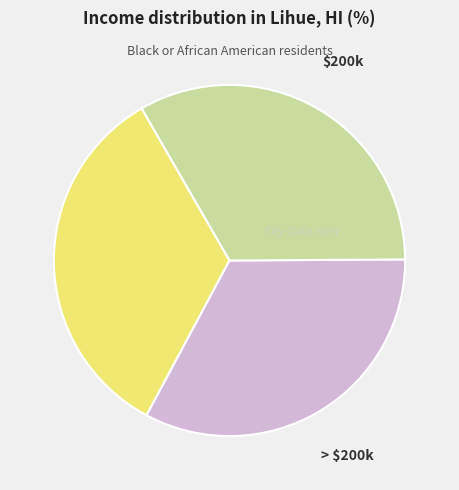

Does $60k represent more than half of the total?

No